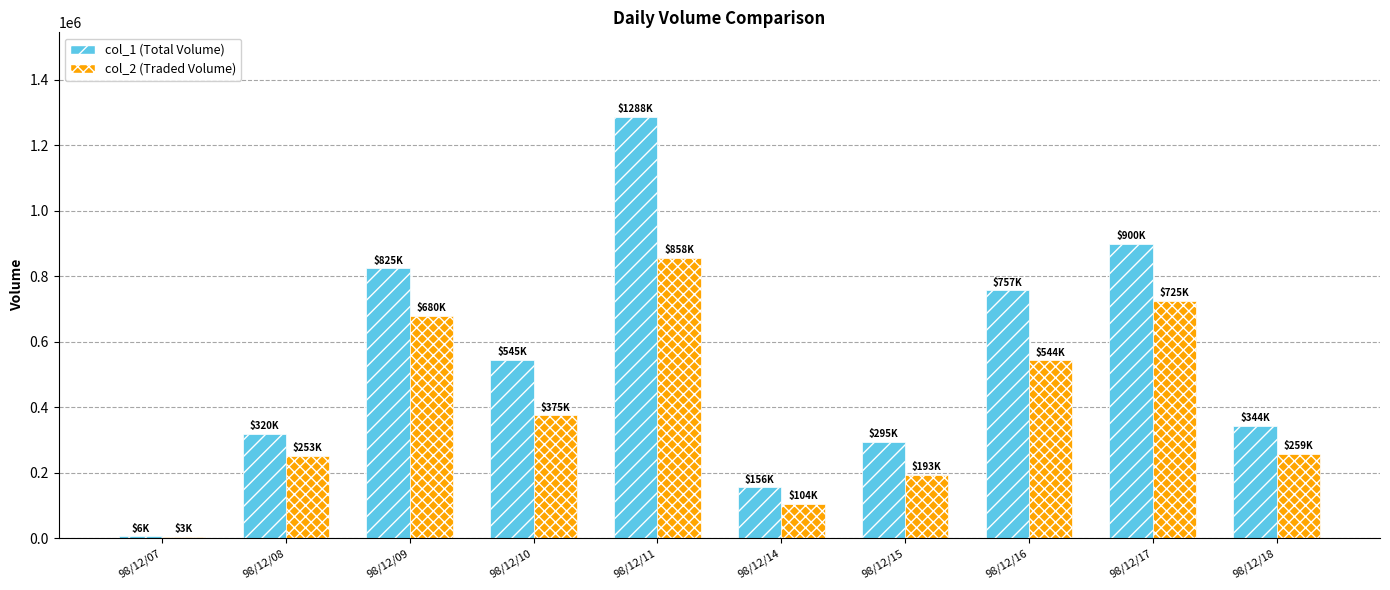

What is the greatest value displayed?

1288000